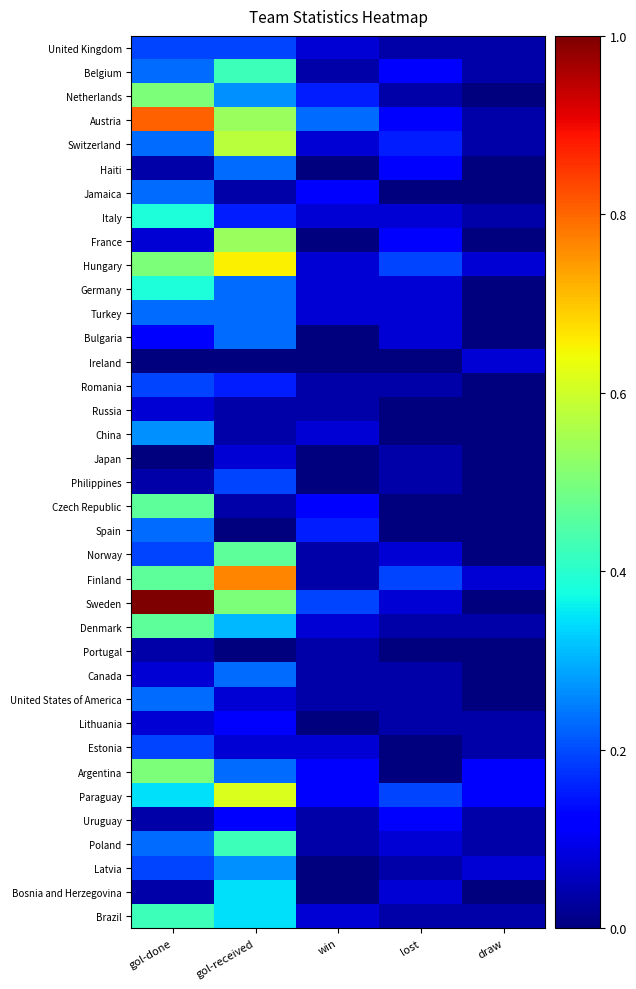

Rank the series at win from lowest to highest value.

Haiti, France, Bulgaria, Ireland, Japan, Philippines, Lithuania, Latvia, Bosnia and Herzegovina, Belgium, Romania, Russia, Norway, Finland, Portugal, Canada, United States of America, Uruguay, Poland, United Kingdom, Switzerland, Italy, Hungary, Germany, Turkey, China, Denmark, Estonia, Brazil, Jamaica, Czech Republic, Argentina, Paraguay, Netherlands, Spain, Sweden, Austria